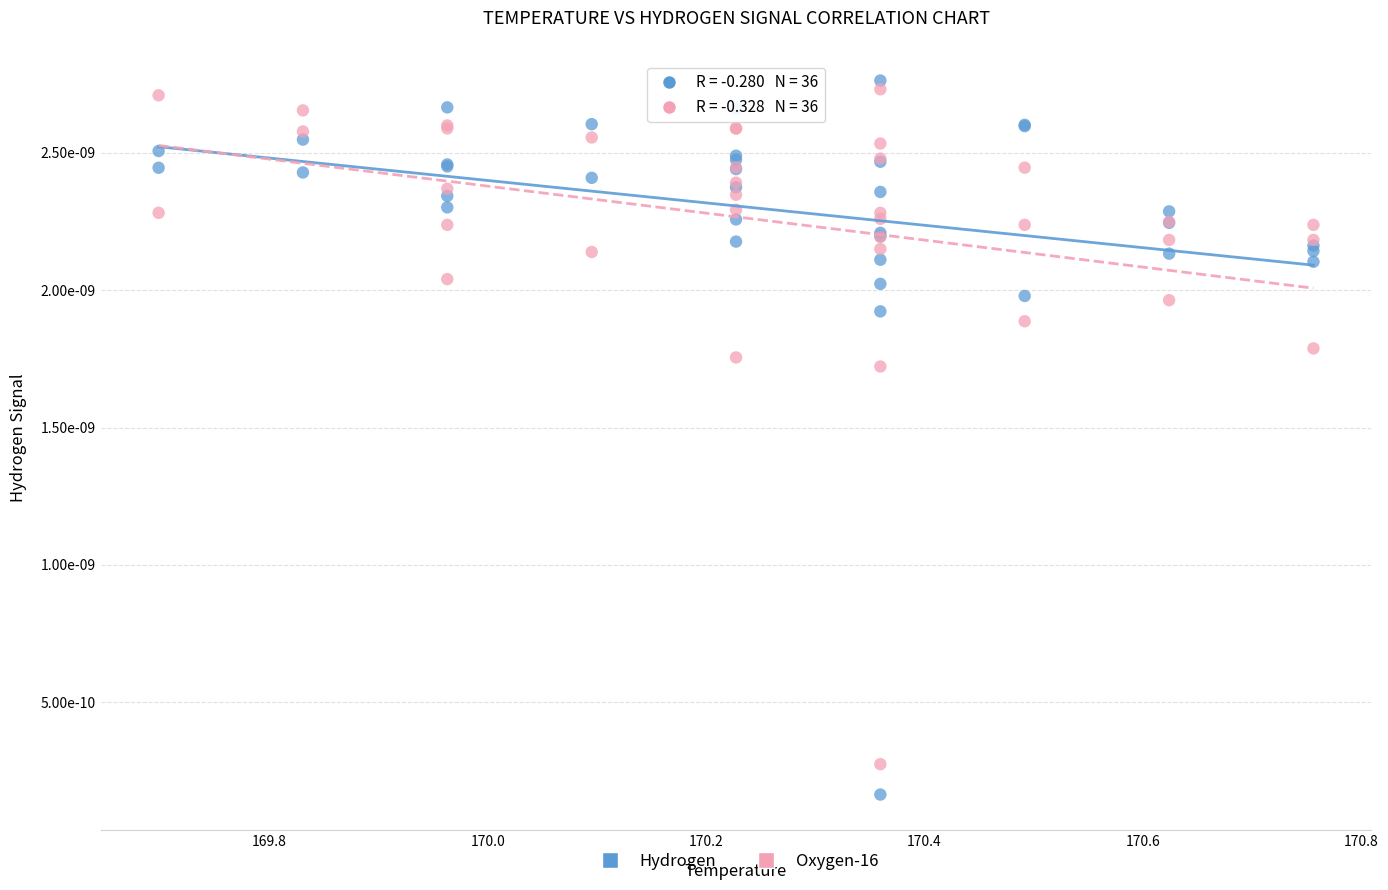

Which series contains the highest Y value?

Hydrogen